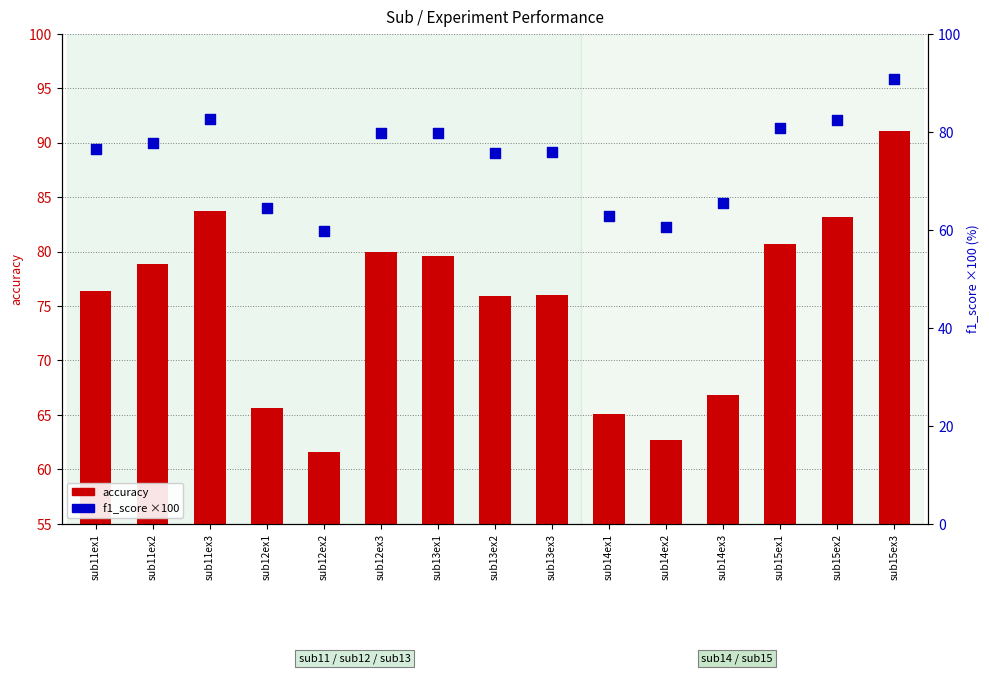

Is the value of f1_score (×100) at sub12ex2 greater than the value of accuracy at sub12ex2?

No